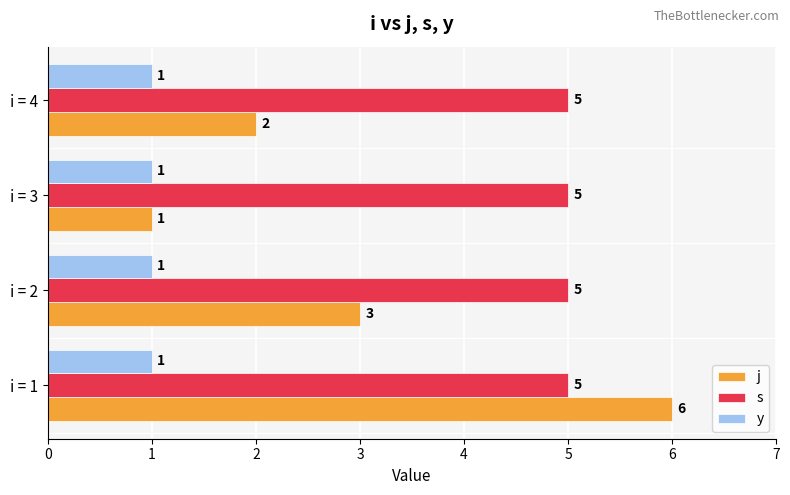

At which label is j closest to 3?

i = 2